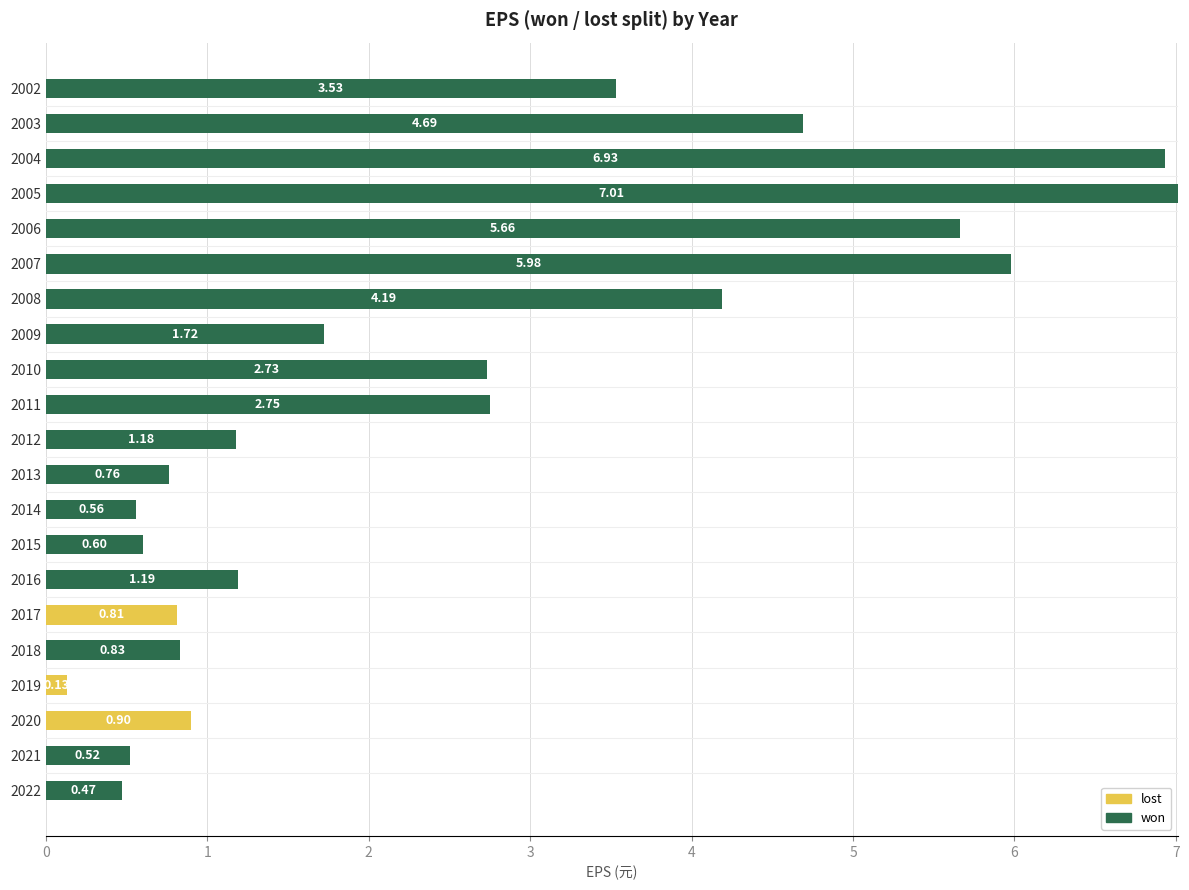

At which category is the sum across all series the highest?

2005